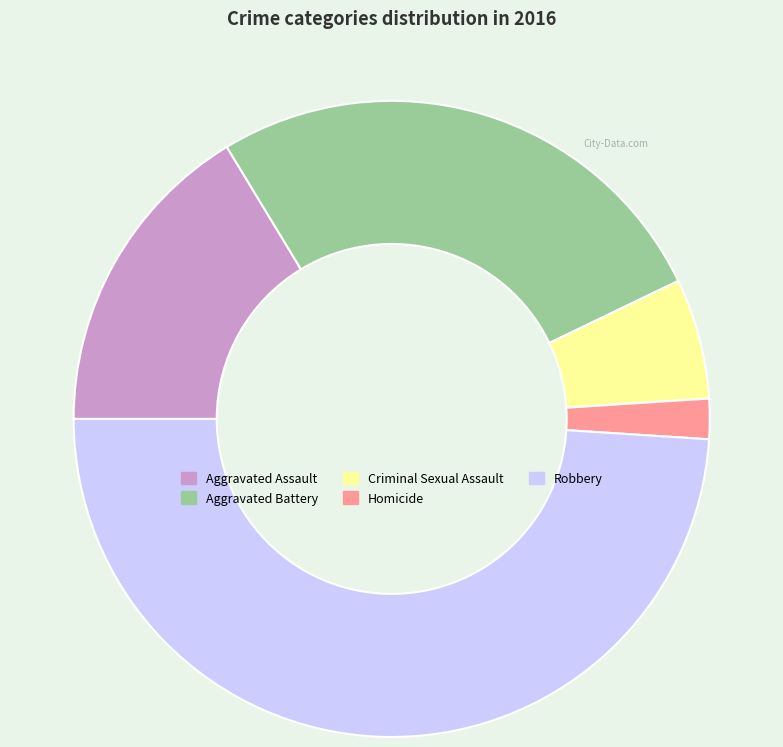

What is the largest slice in the pie chart?

Robbery